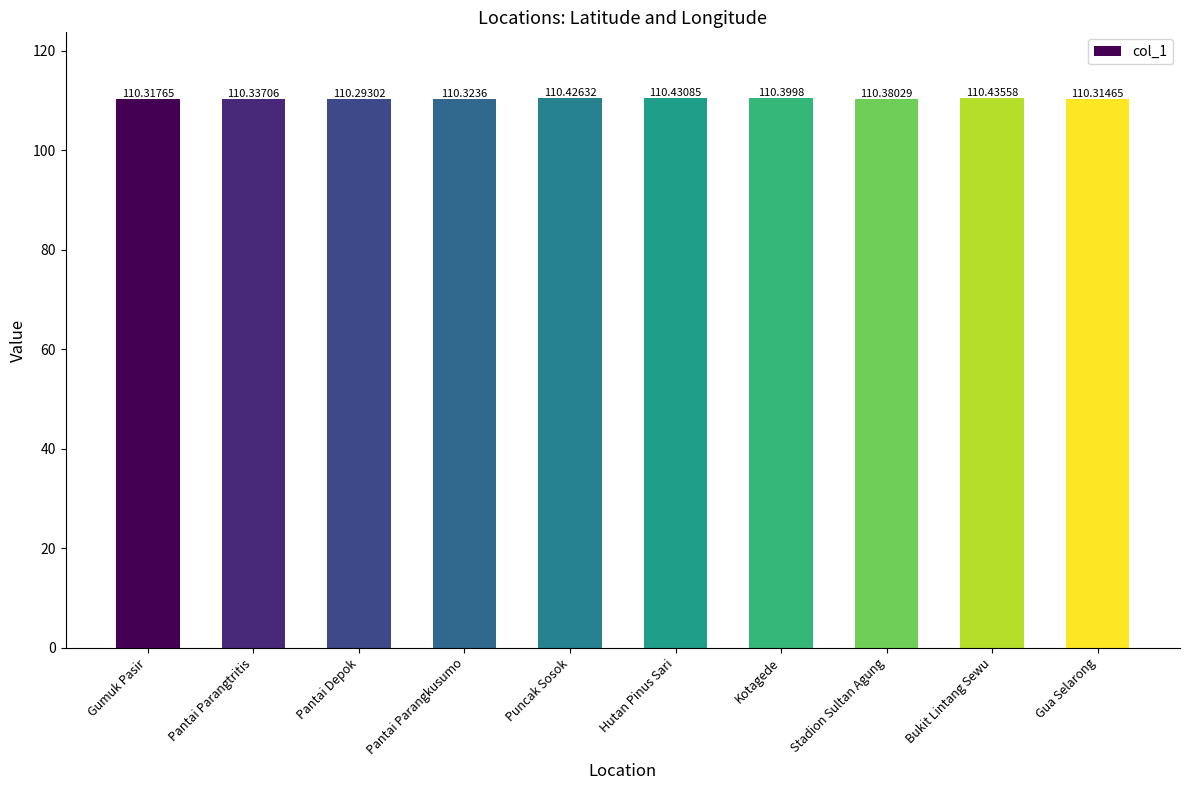

Approximately how many times larger is the value at Kotagede compared to Pantai Parangkusumo?

1.0